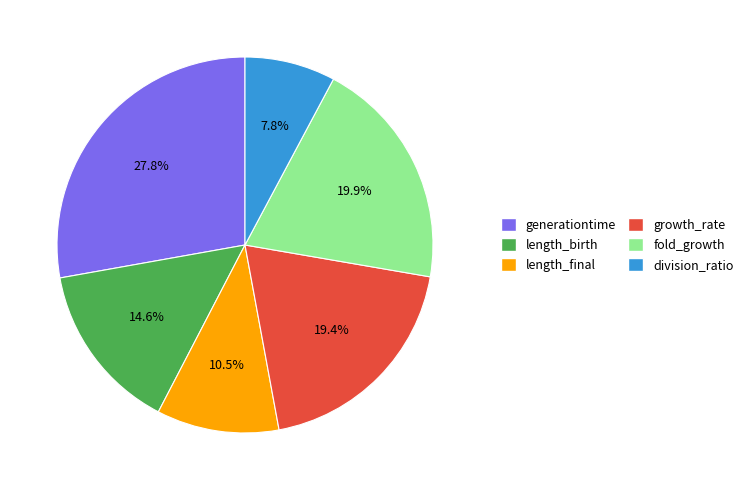

What is the smallest slice in the pie chart?

division_ratio